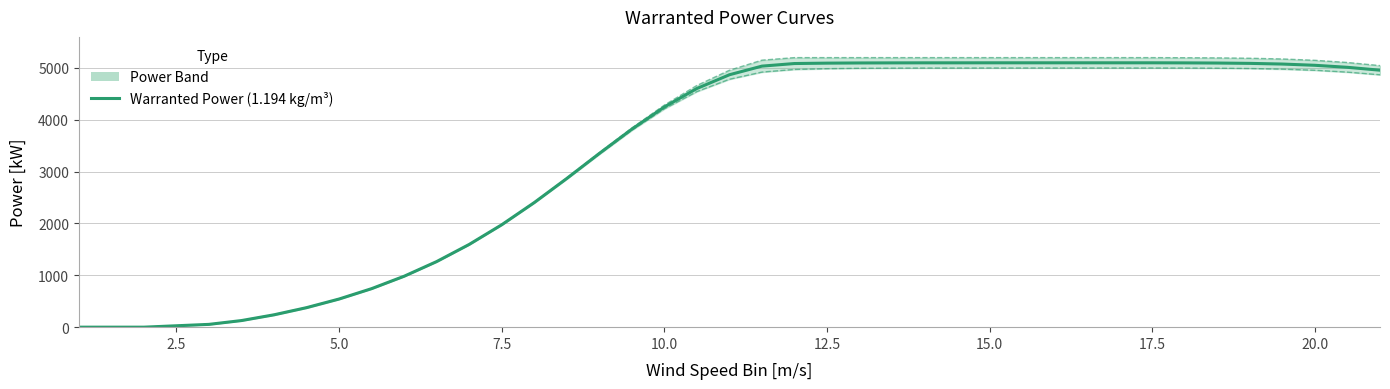

Rank the series by their maximum value, from highest to lowest.

Upper Bound, Warranted Power (1.194 kg/m³), Lower Bound